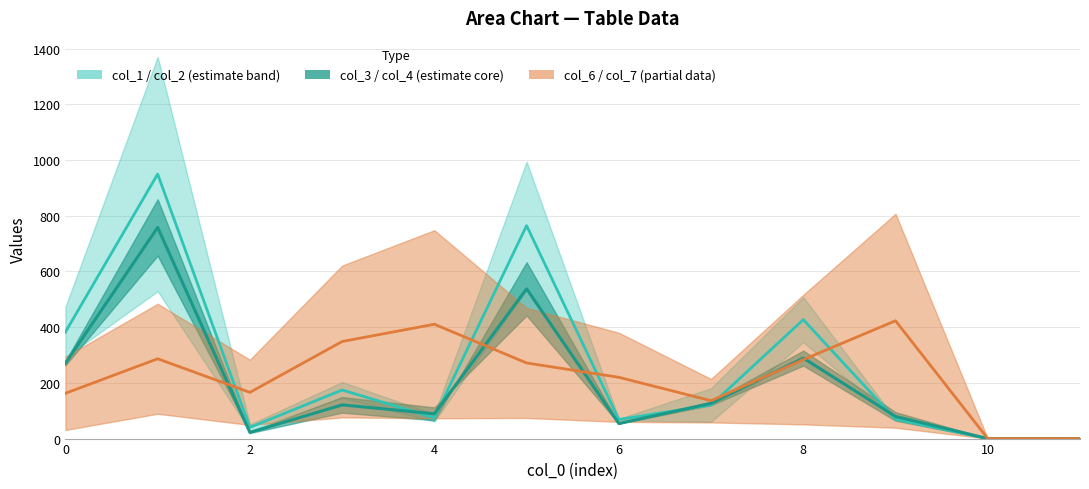

What is the sum of all col_6+col_7 midline values?

2708.0